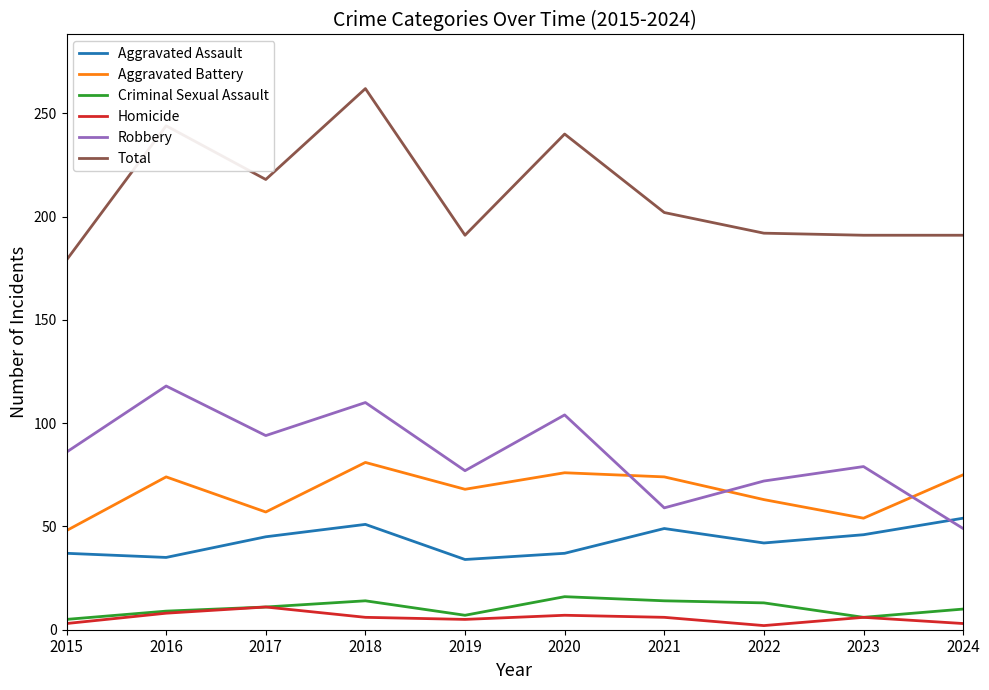

Which series has the largest range (max minus min)?

Total